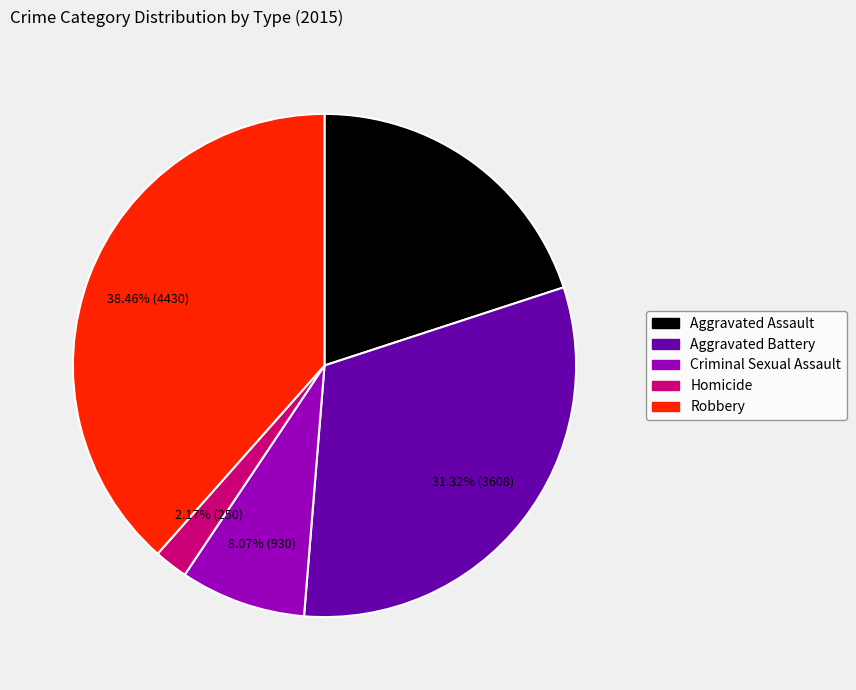

What percentage is NOT represented by Homicide?

97.8%